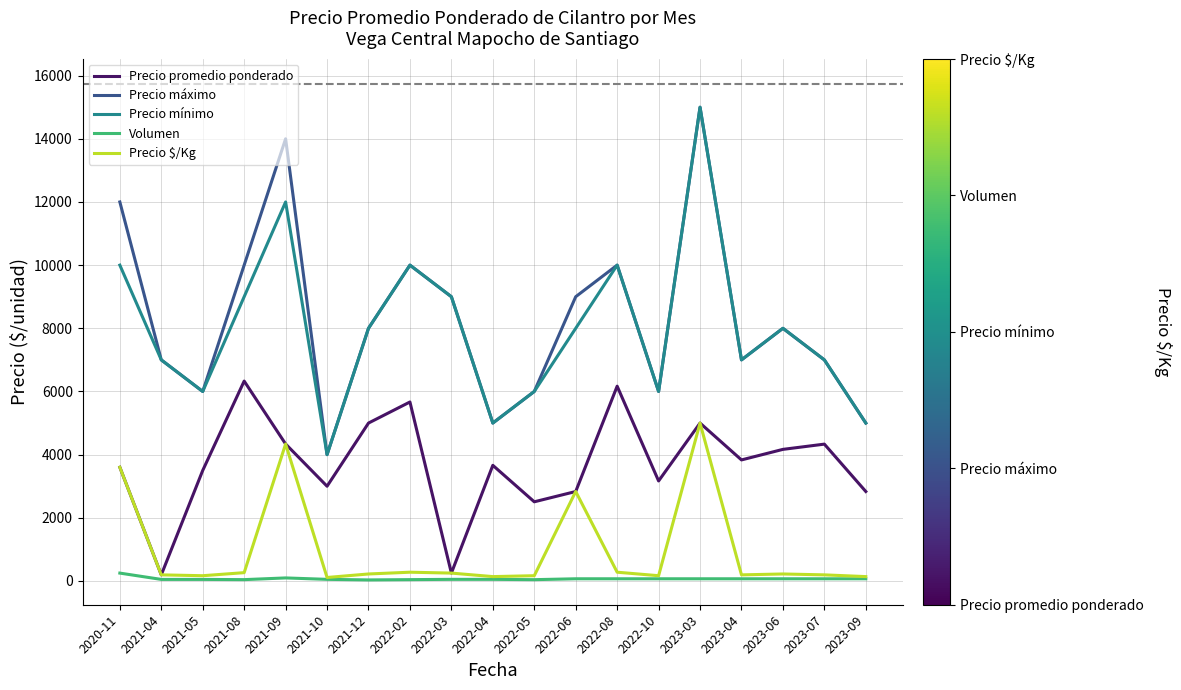

Which series changed the most between 2021-05 and 2022-06?

Precio máximo